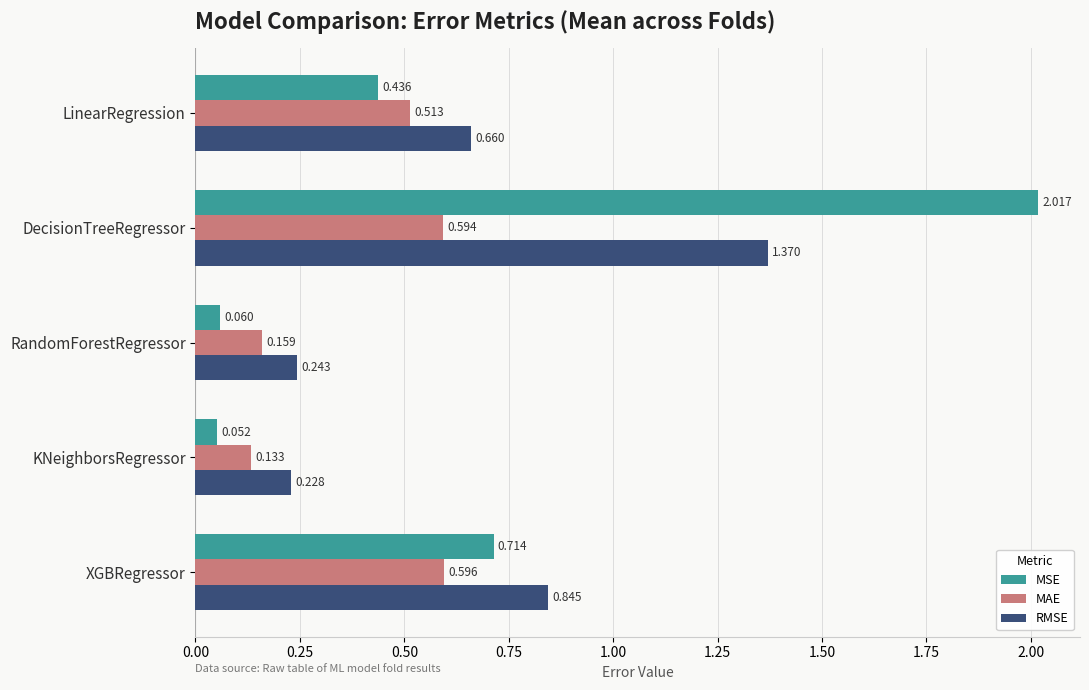

Count the number of categories in the chart.

5